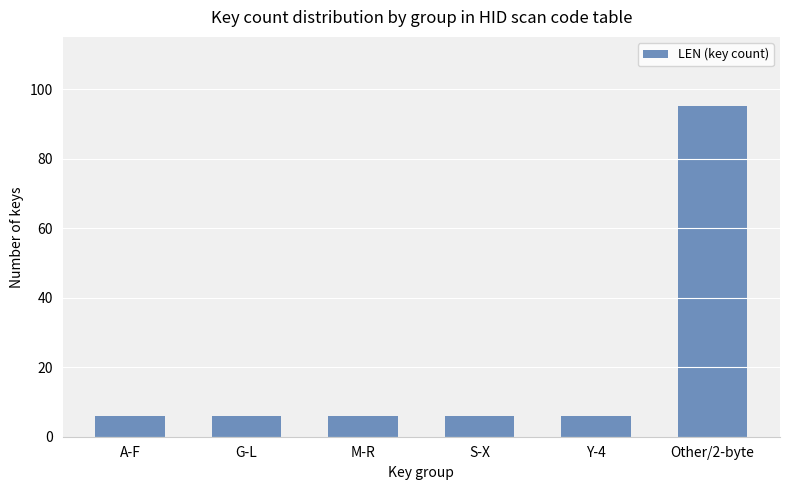

What is the label of the 5th bar from the right?

G-L